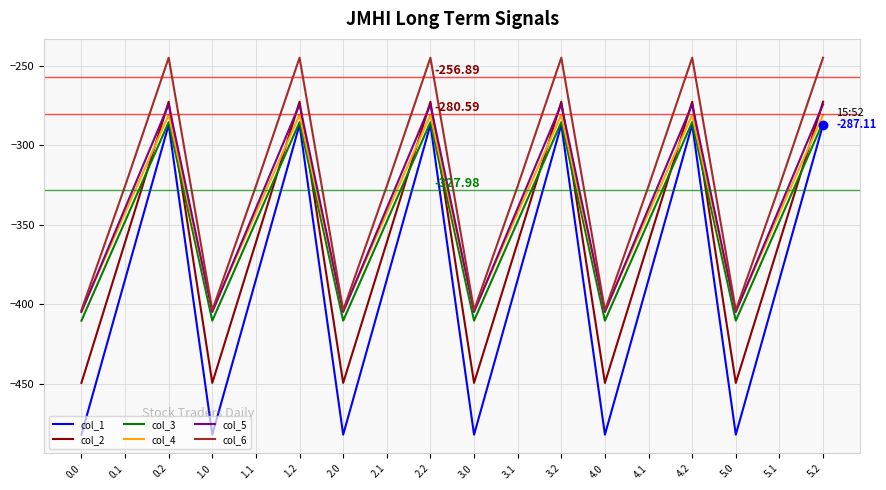

Where is the first local maximum for col_3?

0.2